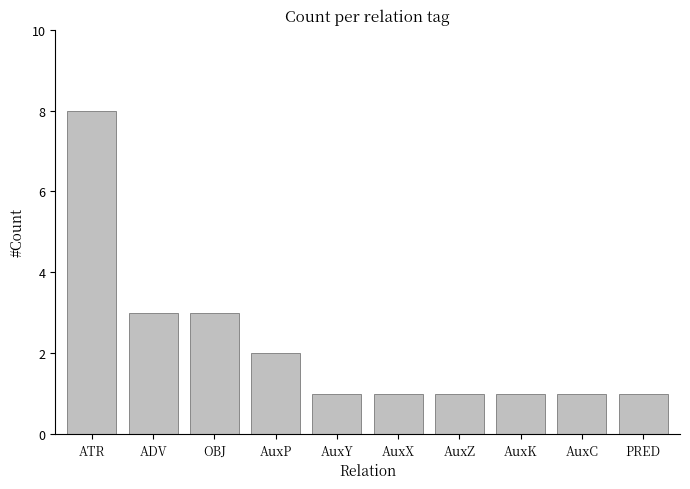

Count the number of categories in the chart.

10